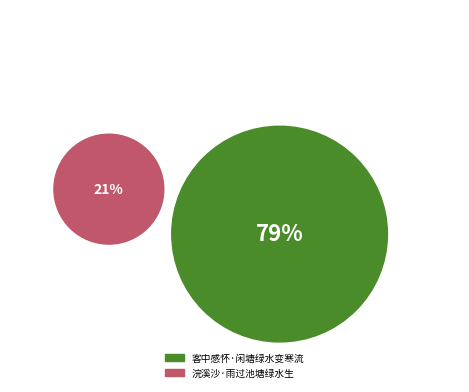

Count the number of slices in the pie.

2